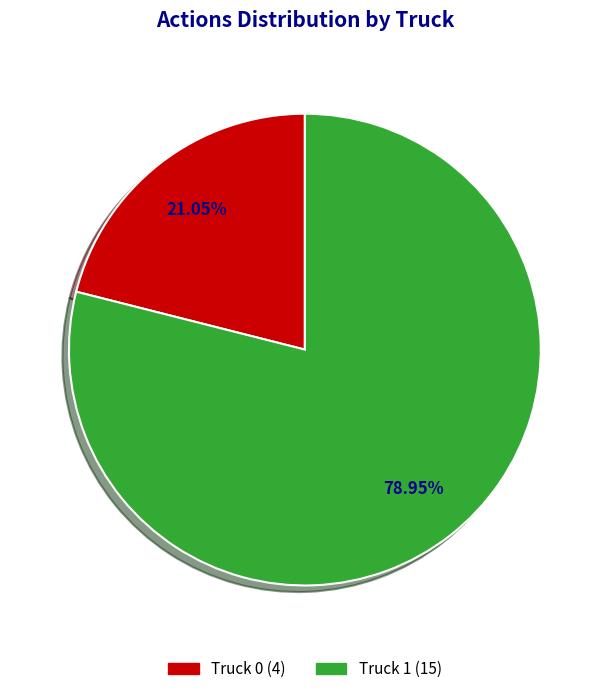

How many slices are in this pie chart?

2